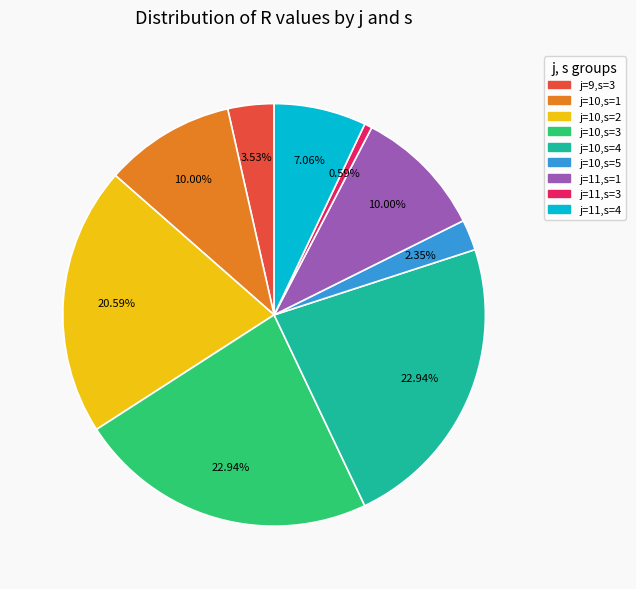

How many segments does this pie chart have?

9